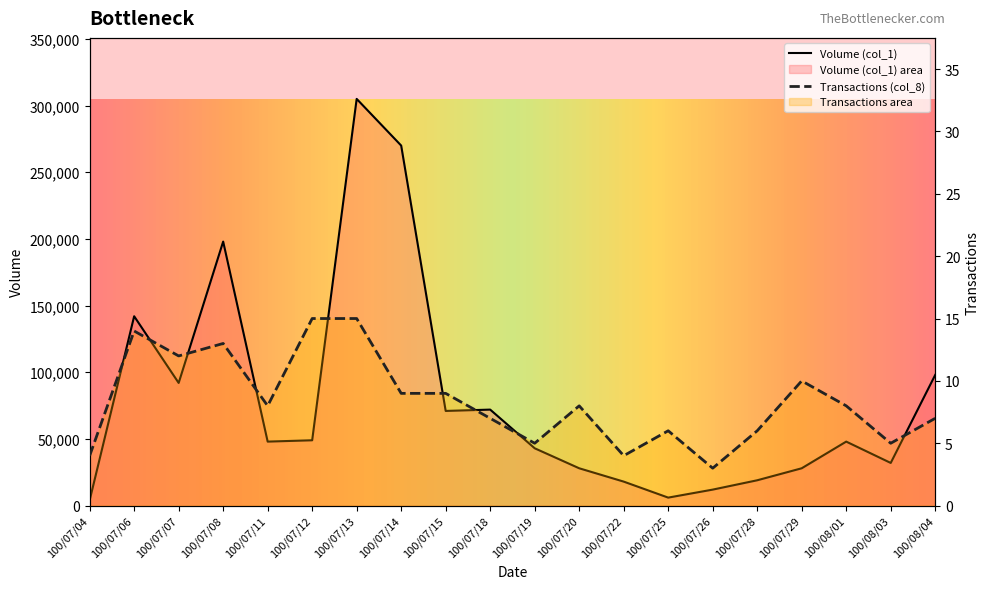

Rank the series at 100/07/20 from lowest to highest value.

Transactions (col_8), Volume (col_1)